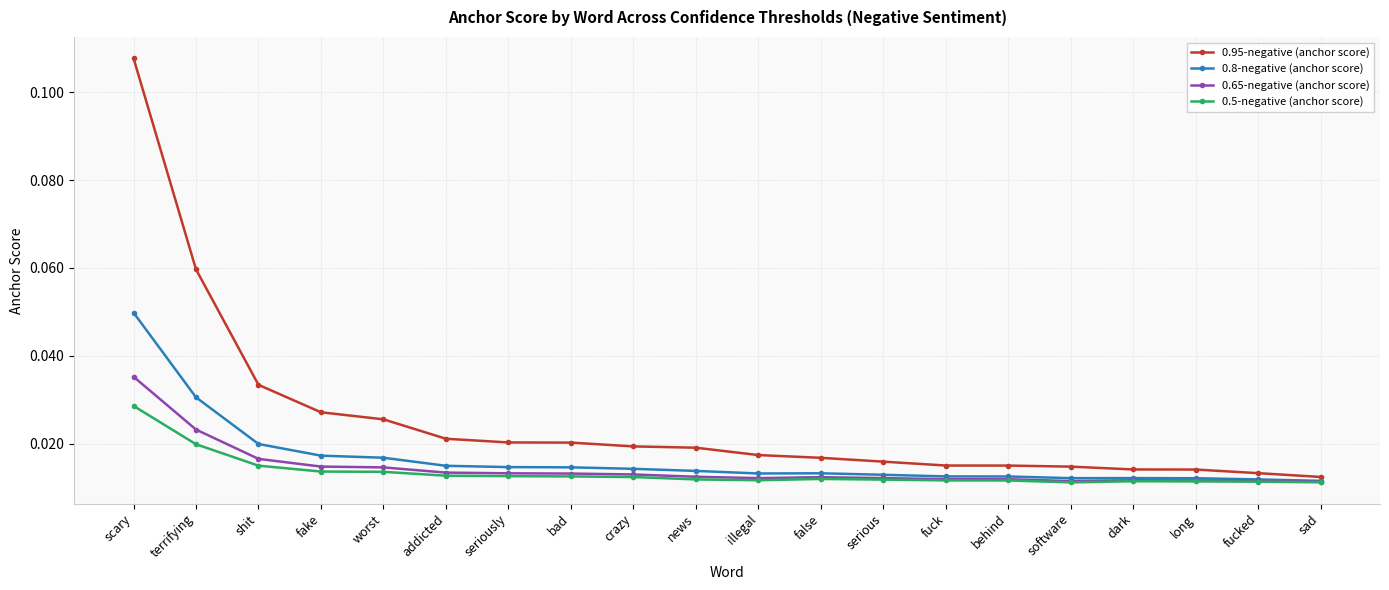

Rank the series by their maximum value, from highest to lowest.

0.95-negative (anchor score), 0.8-negative (anchor score), 0.65-negative (anchor score), 0.5-negative (anchor score)